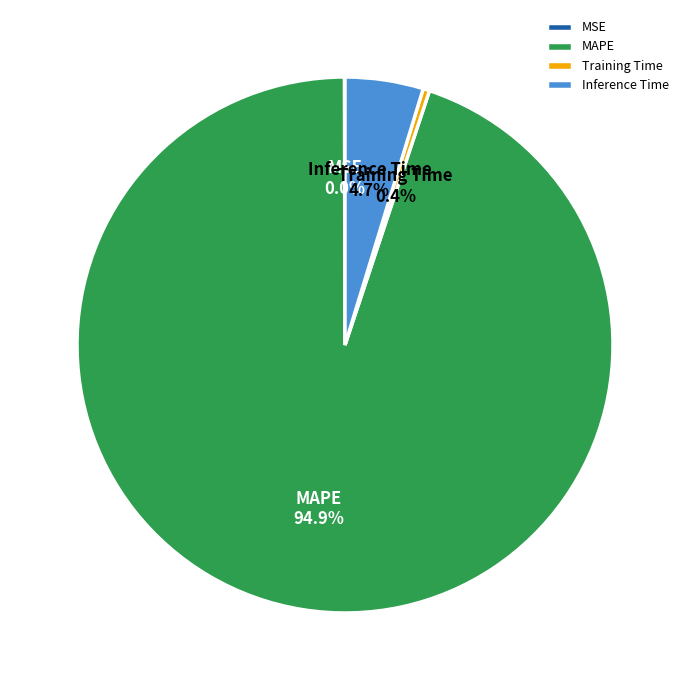

To the nearest percent, what is the combined percentage of Training Time and Inference Time?

5%